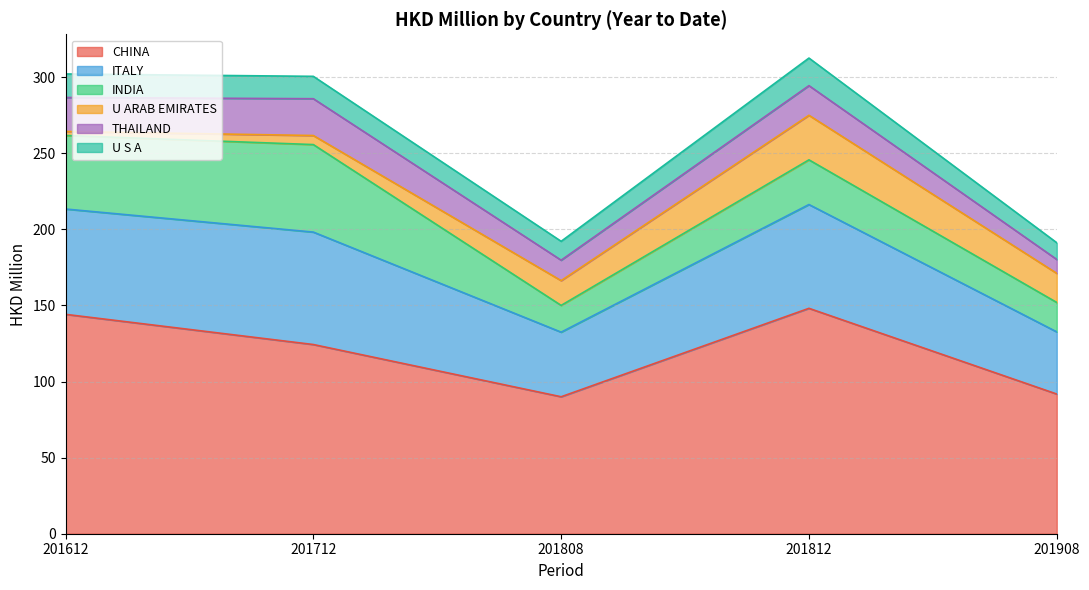

What are all the series names shown in the legend?

CHINA, ITALY, INDIA, U ARAB EMIRATES, THAILAND, U S A